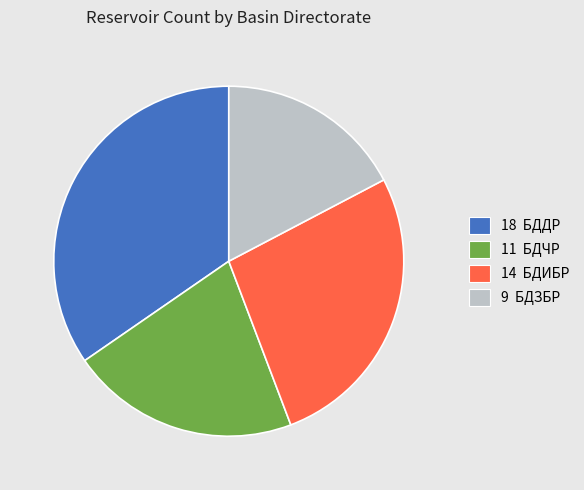

How many segments does this pie chart have?

4